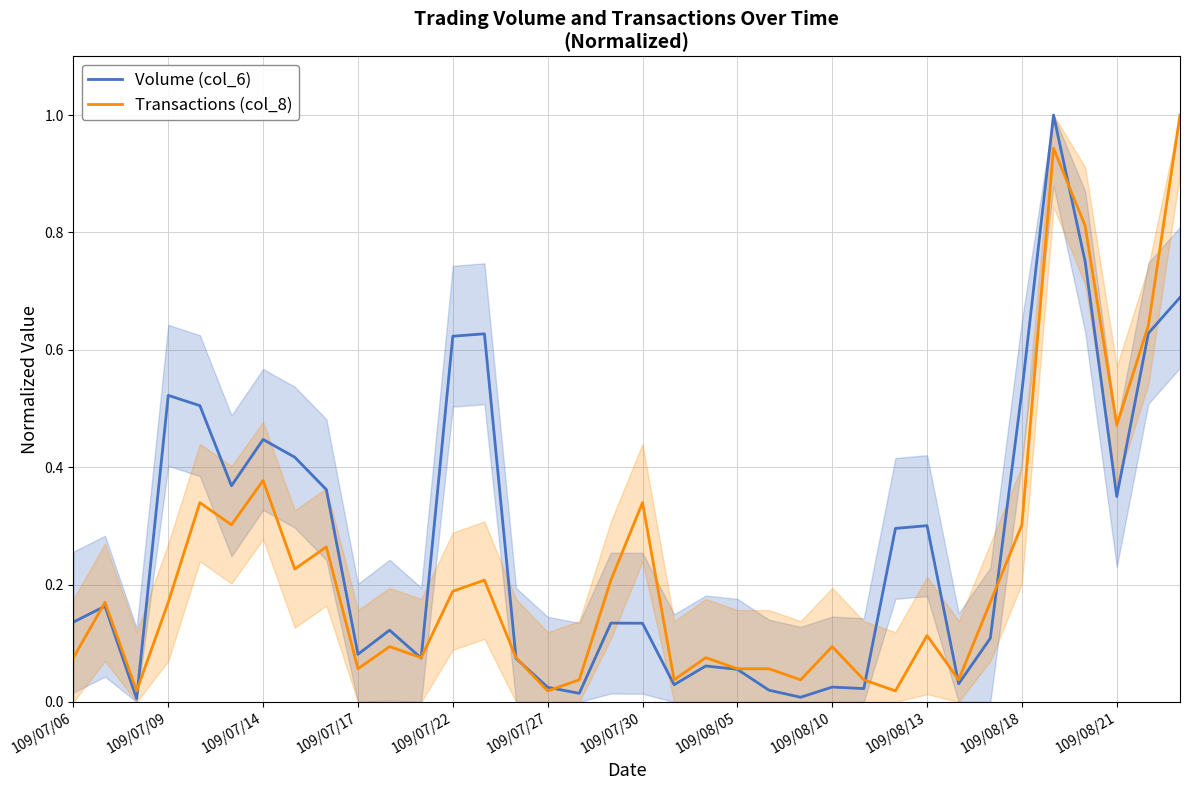

True or false: Transactions (col_8) has a value of 0.3 at 109/07/30.

True